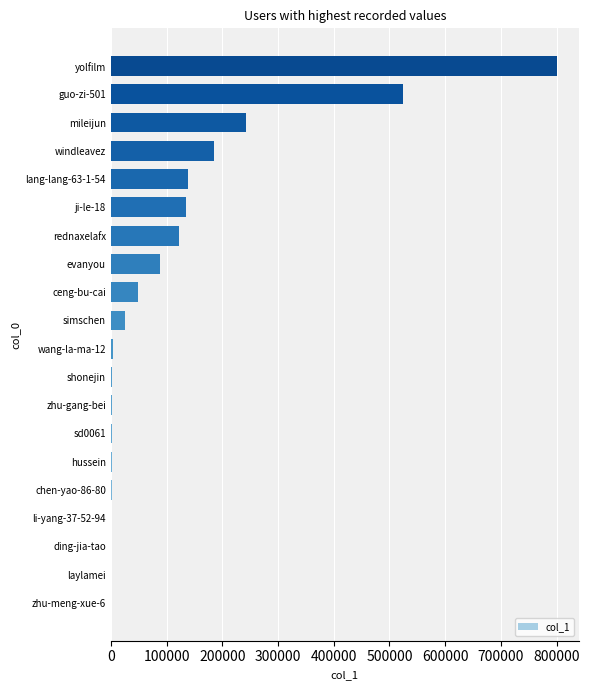

Which category has the highest value across all series?

yolfilm